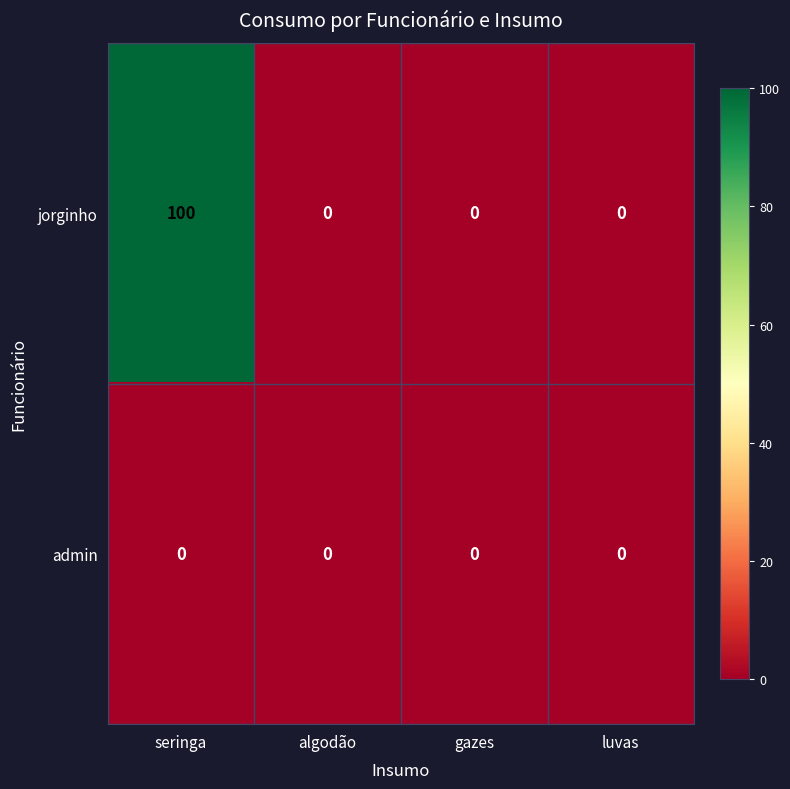

How many series are shown in this chart?

2